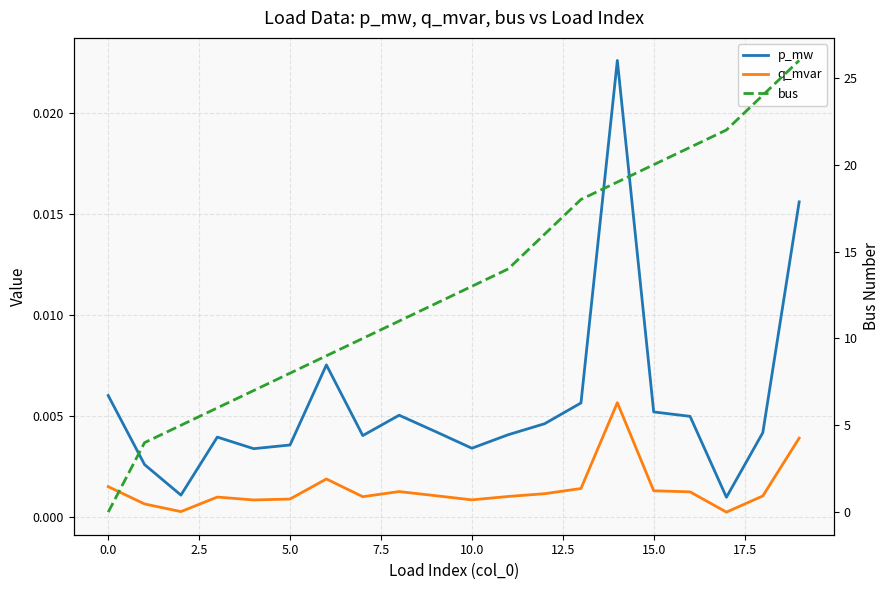

What is the label of the 20th point from the left?

19